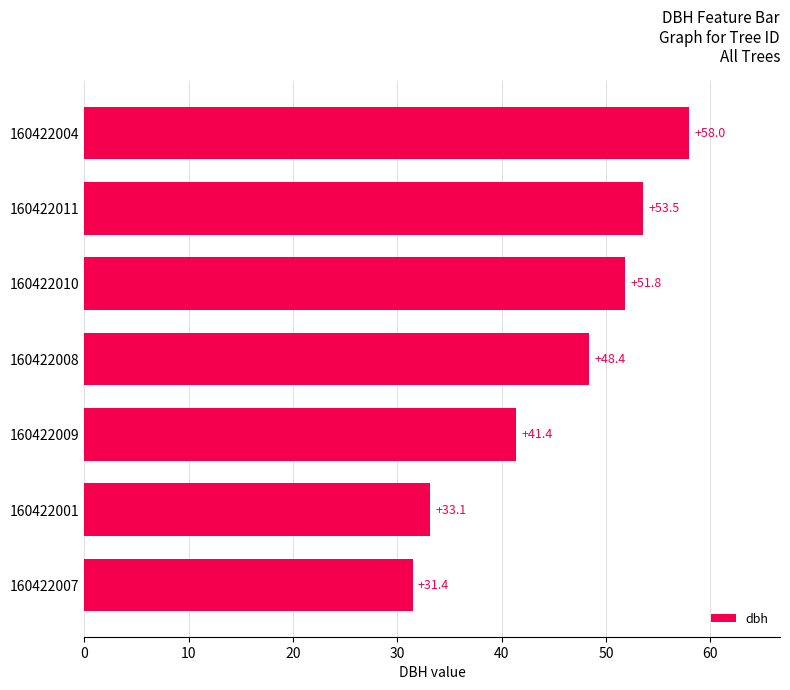

What is the difference between the maximum and second lowest values?

24.9